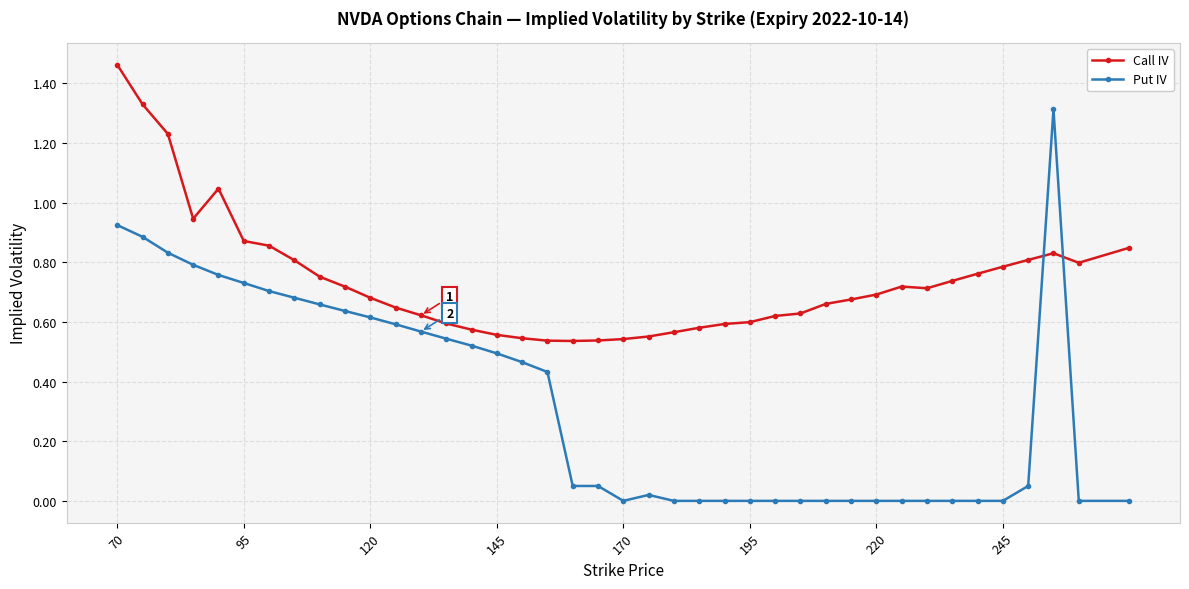

True or false: Call IV and Put IV intersect in this chart.

True